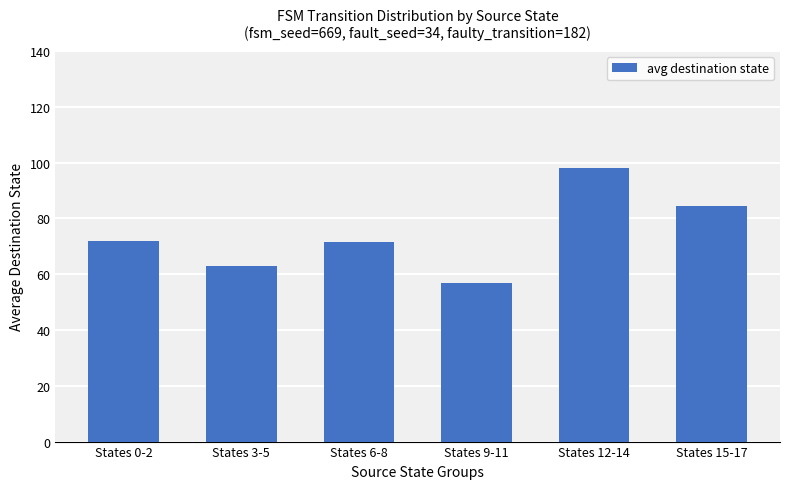

What is the label of the 3rd bar from the right?

States 9-11